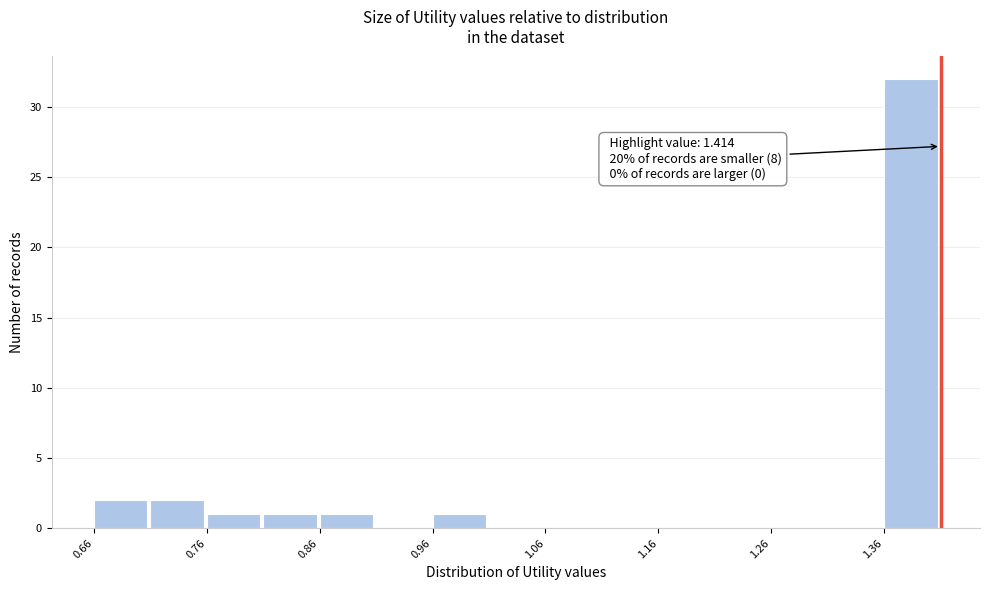

Read against the x-axis, roughly where is the centre of the tallest bar?

1.38